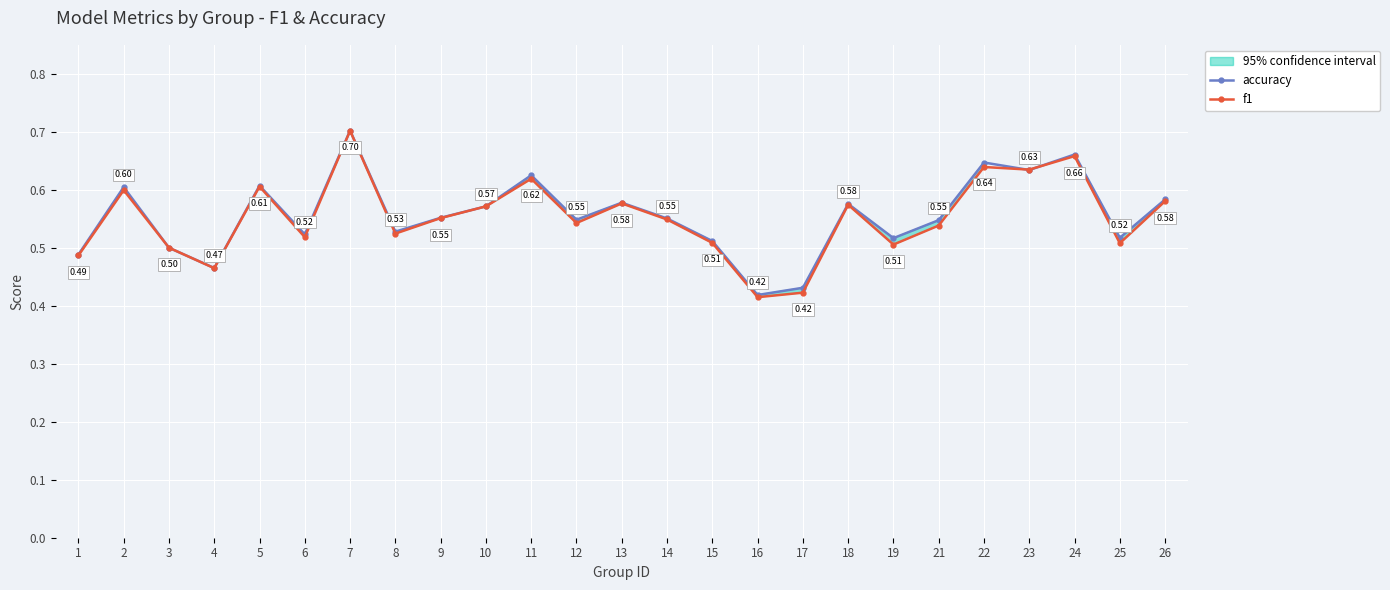

What is the sum of all accuracy values?

13.9